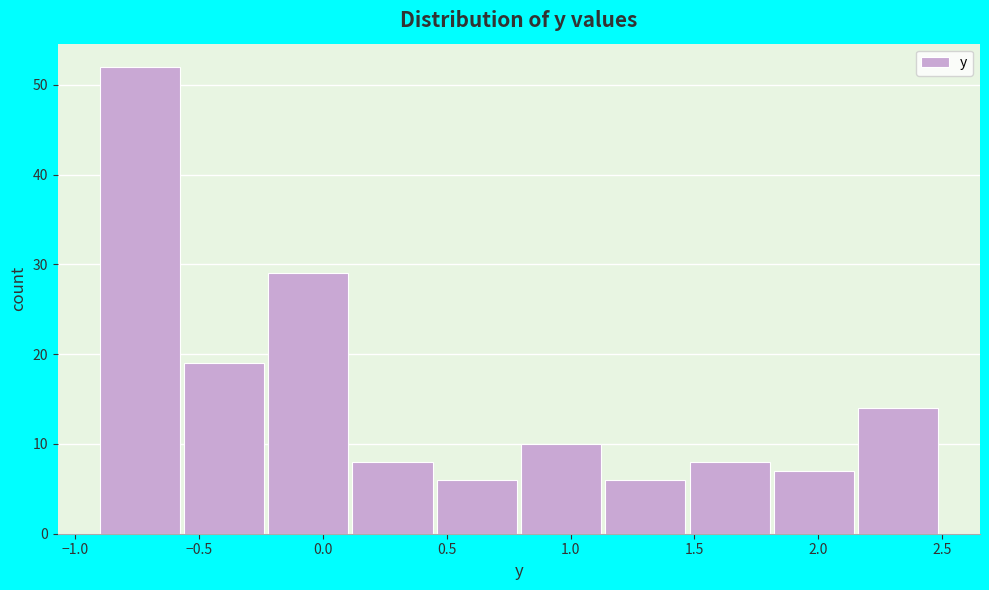

Reading left to right, transcribe this chart: for each bar, give the range it covers on the x-axis and its height. Neither the bar edges nor the heights are printed on the chart, so give them approximately, as read against the axes.

-0.90 to -0.56: 52
-0.56 to -0.22: 19
-0.22 to 0.12: 29
0.12 to 0.46: 8
0.46 to 0.80: 6
0.80 to 1.14: 10
1.14 to 1.48: 6
1.48 to 1.82: 8
1.82 to 2.16: 7
2.16 to 2.50: 14